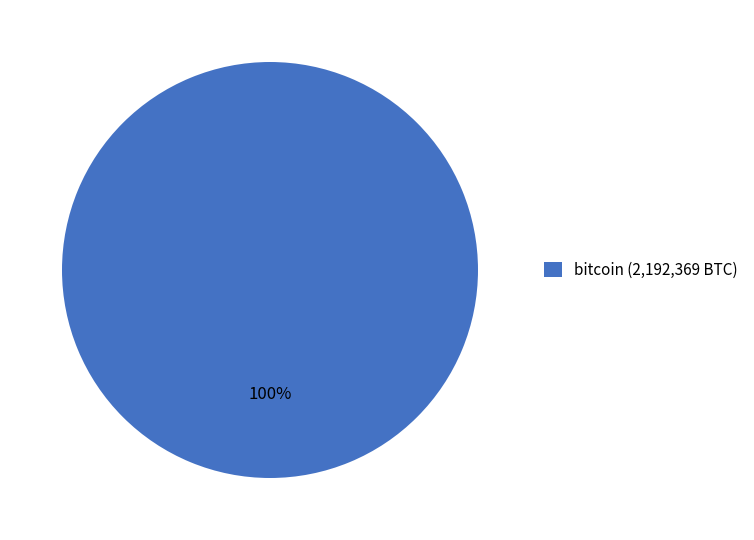

What percentage is the bitcoin (2,192,369 BTC) slice, to the nearest percent?

100%